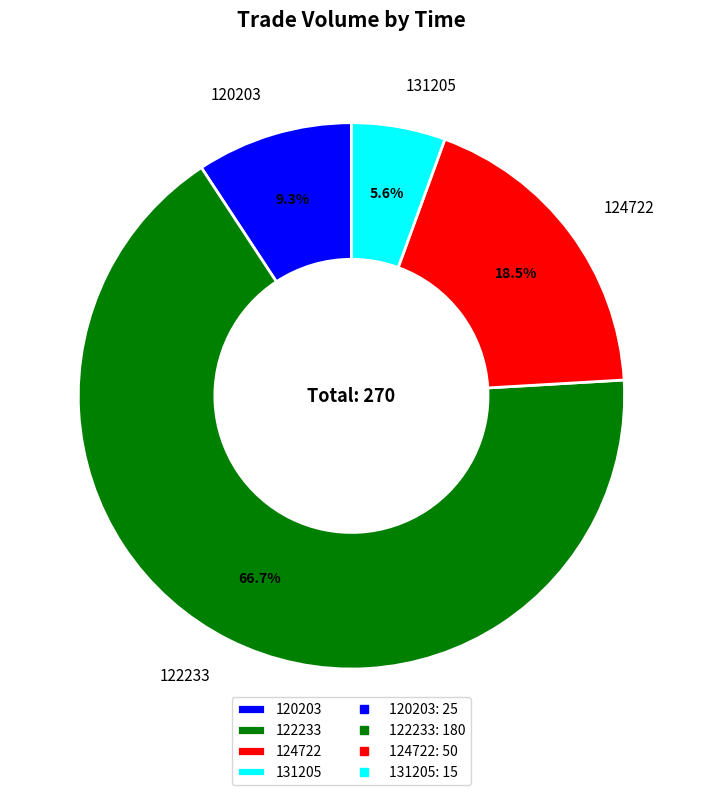

Between 122233 and 131205, which is larger?

122233